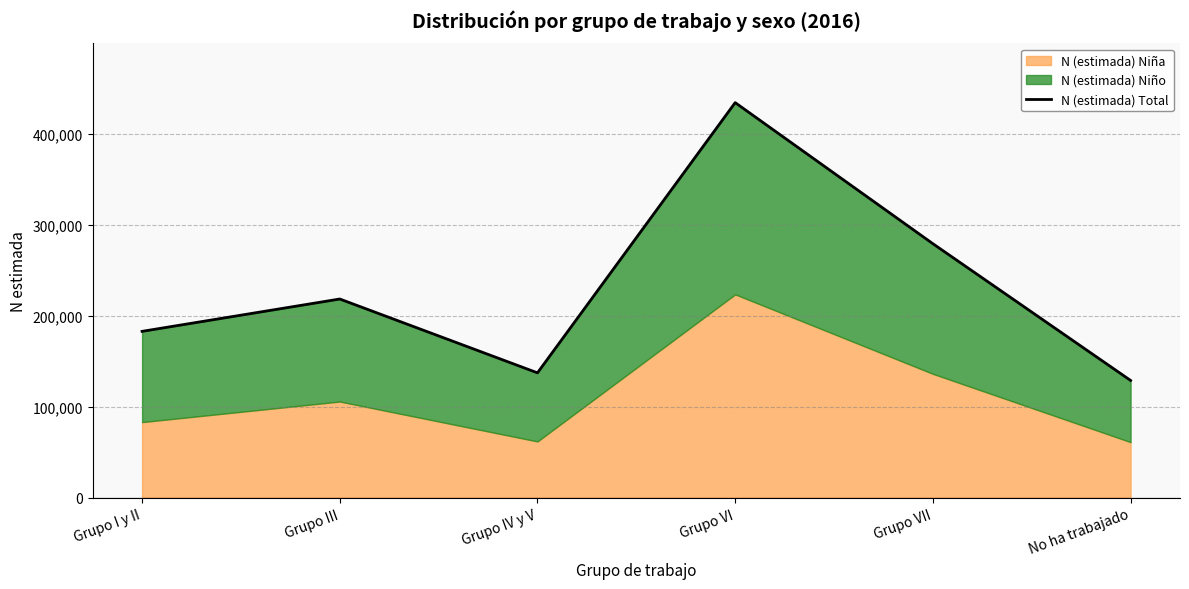

How many data points does each series have?

6